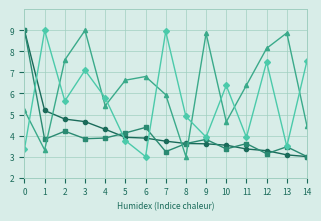

What is the difference between the highest and lowest values at 14?

4.6